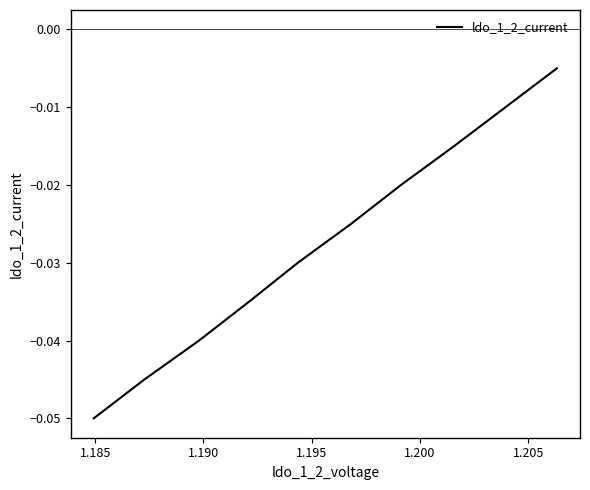

How many series are shown in this chart?

1